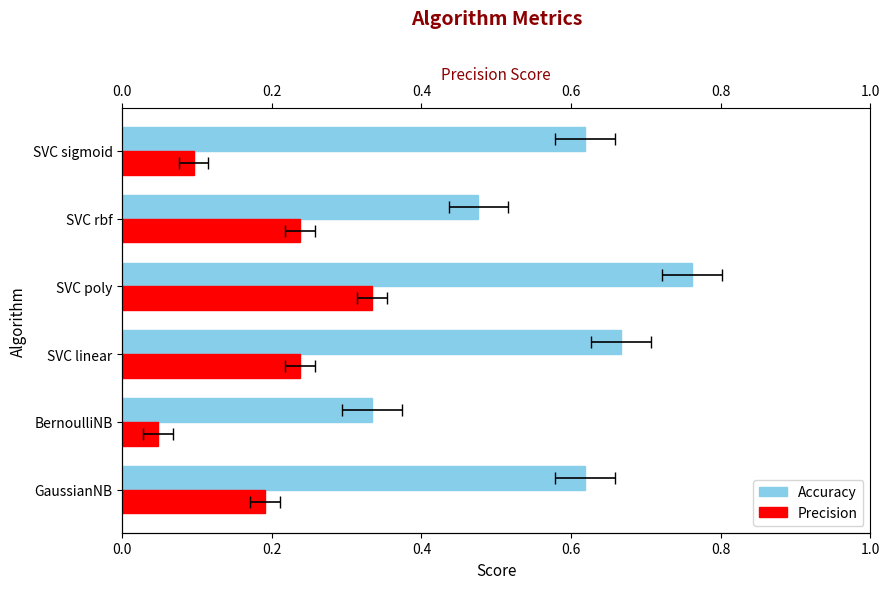

Are the bars horizontal?

Yes